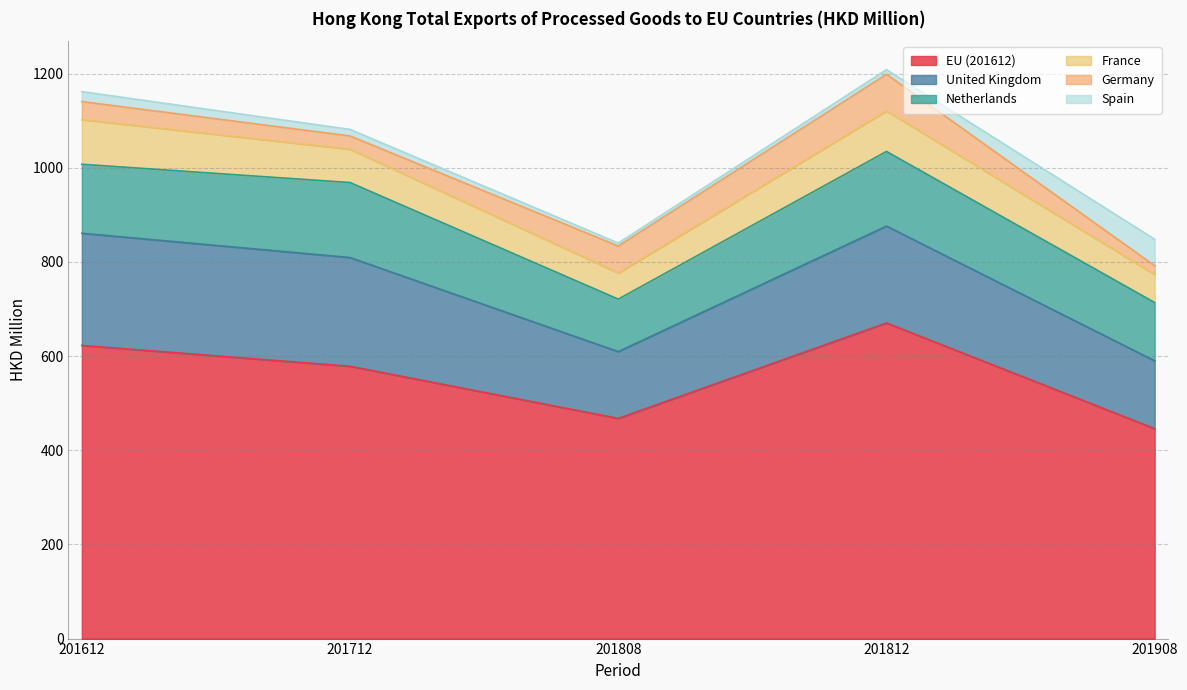

What is the lowest value of the Netherlands series?

111.5